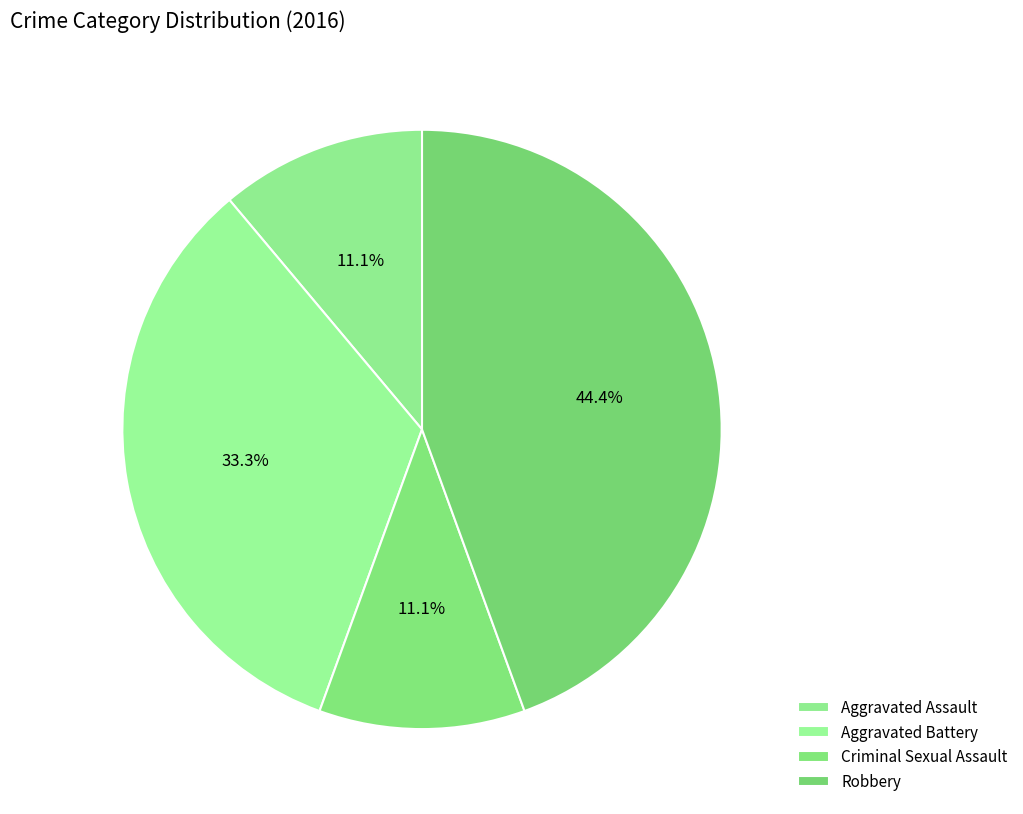

How many segments does this pie chart have?

4